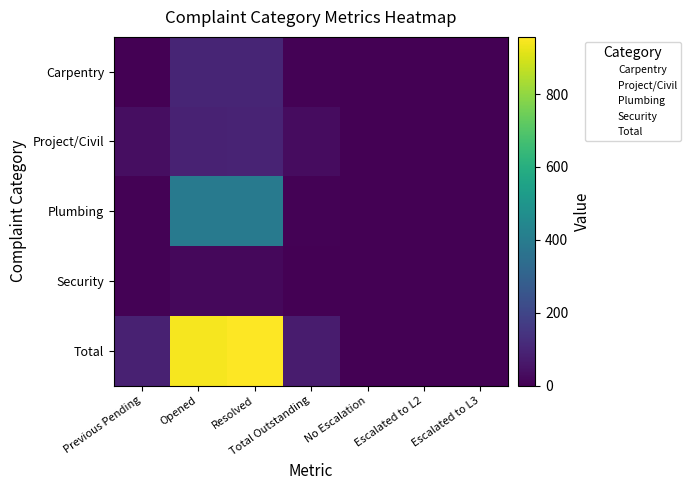

Which series has the largest range (max minus min)?

Total